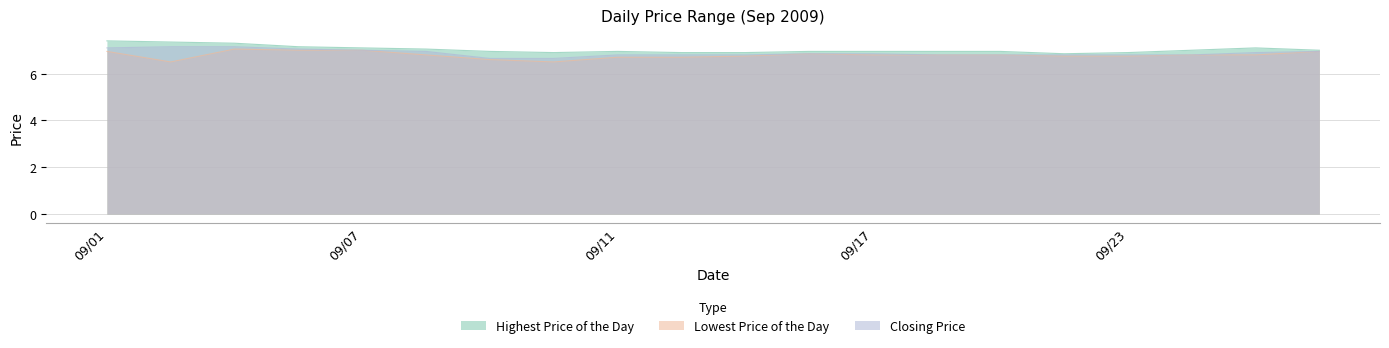

True or false: Lowest Price of the Day and Highest Price of the Day intersect in this chart.

False